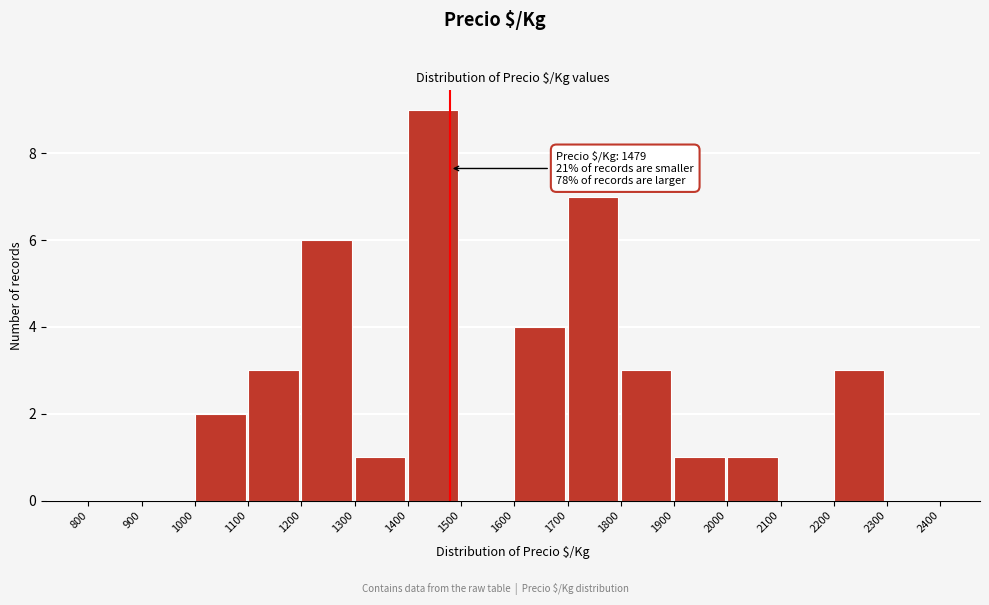

Over which range of the x-axis is the bar tallest?

1400 to 1500